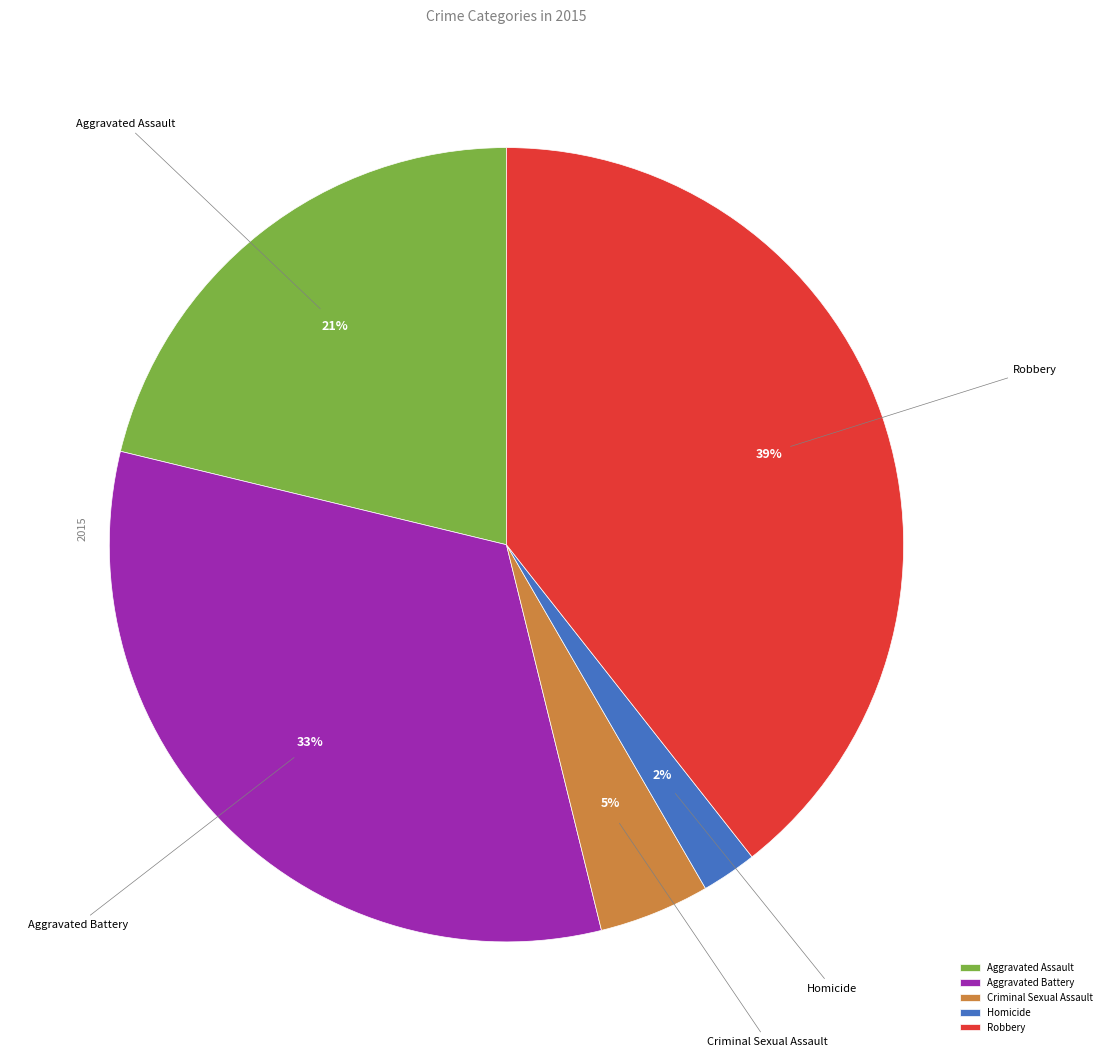

Approximately how many times larger is the value at Homicide compared to Robbery?

0.1